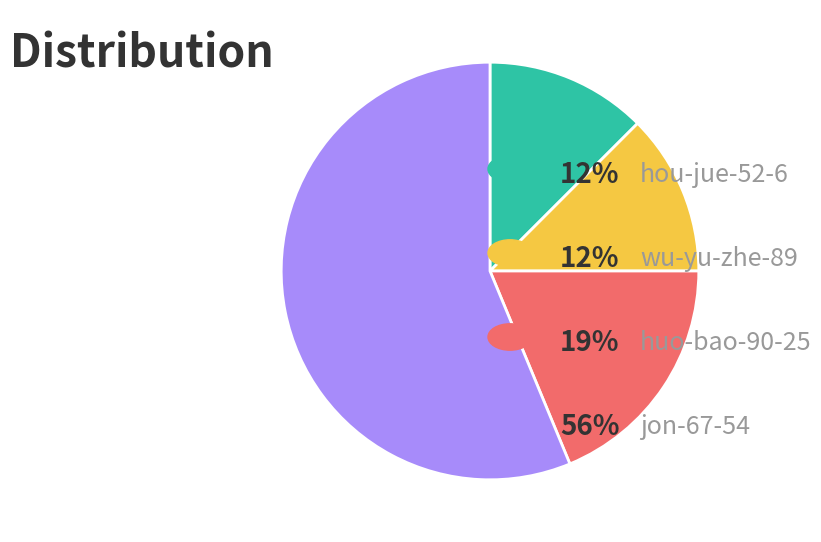

Is there a majority slice in this chart?

Yes